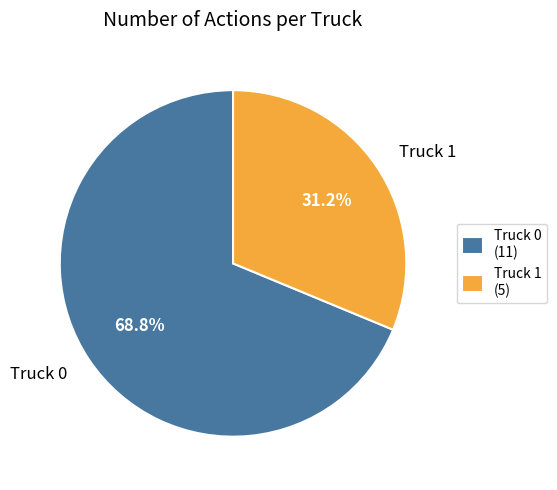

The Truck 0 slice represents 63% of the pie. True or false?

False